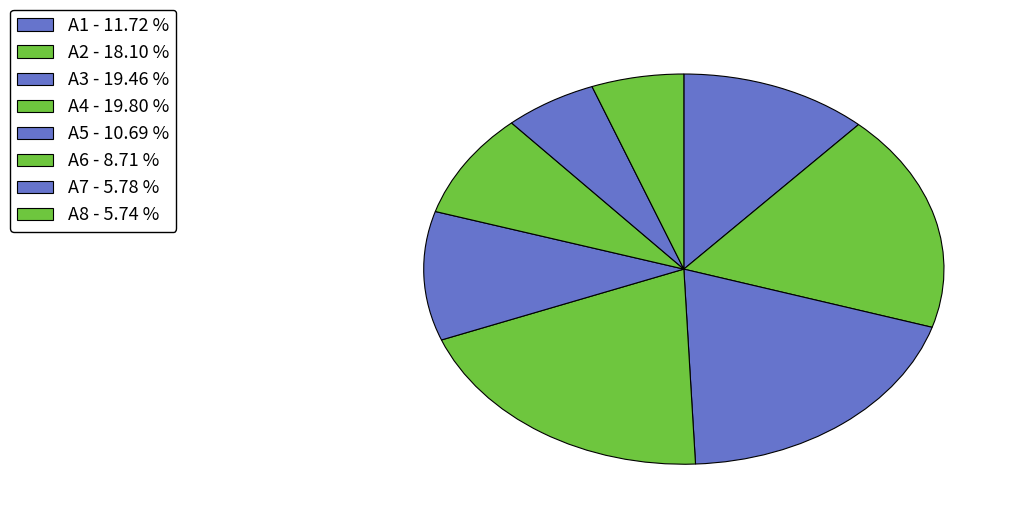

To the nearest percent, what is the difference between the largest and smallest slice percentages?

14%